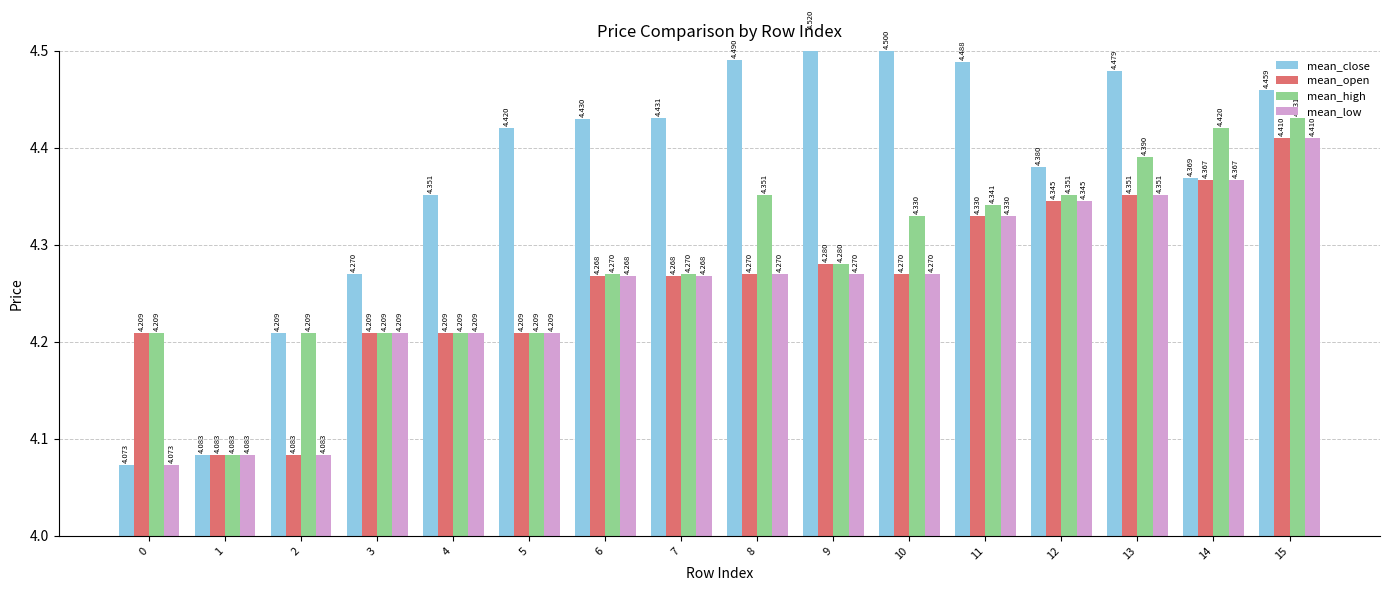

At which category is the sum across all series the highest?

15